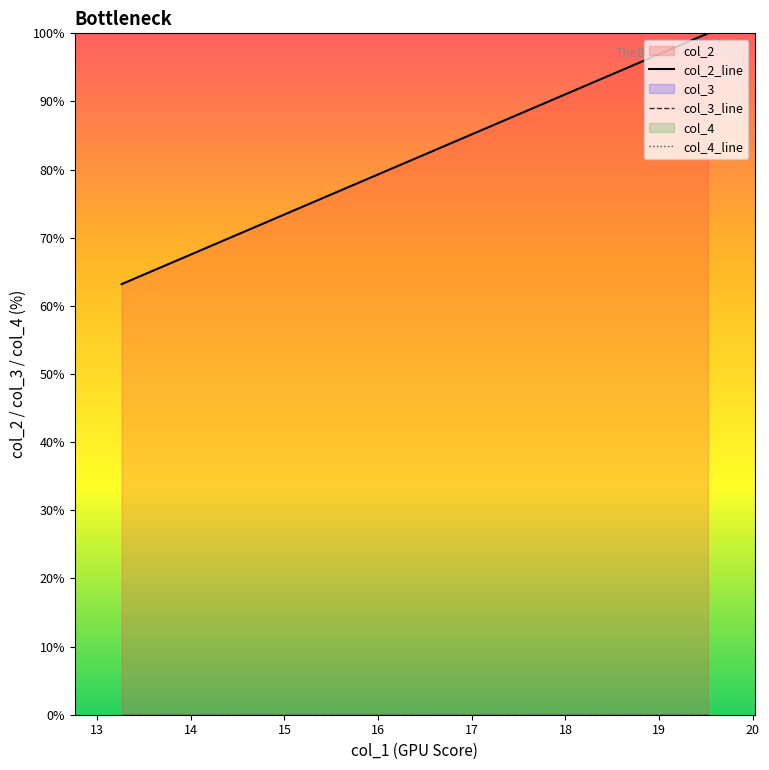

Is it true that col_4_line equals 0.0 at 20?

True